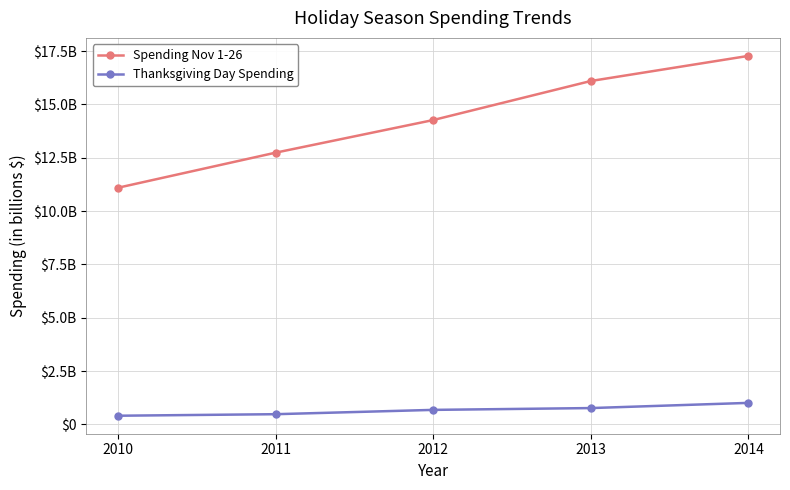

True or false: Thanksgiving Day Spending and Spending Nov 1-26 cross at least once.

False